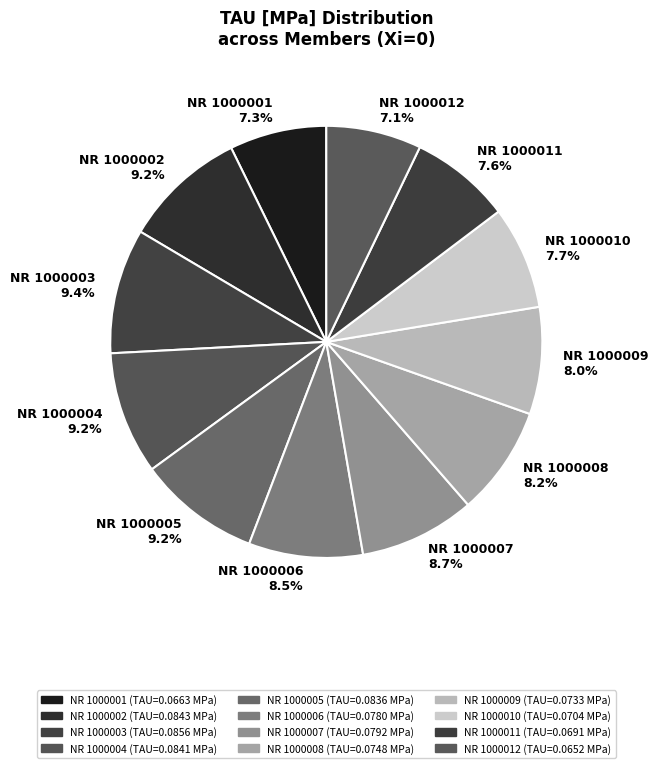

What percentage is the NR 1000010 slice, to the nearest percent?

8%